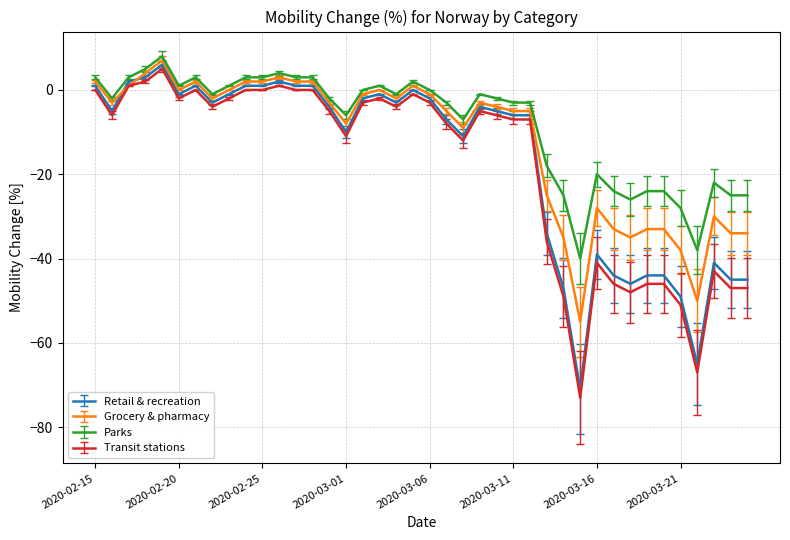

True or false: Transit stations has more than 2 interior local peaks.

True